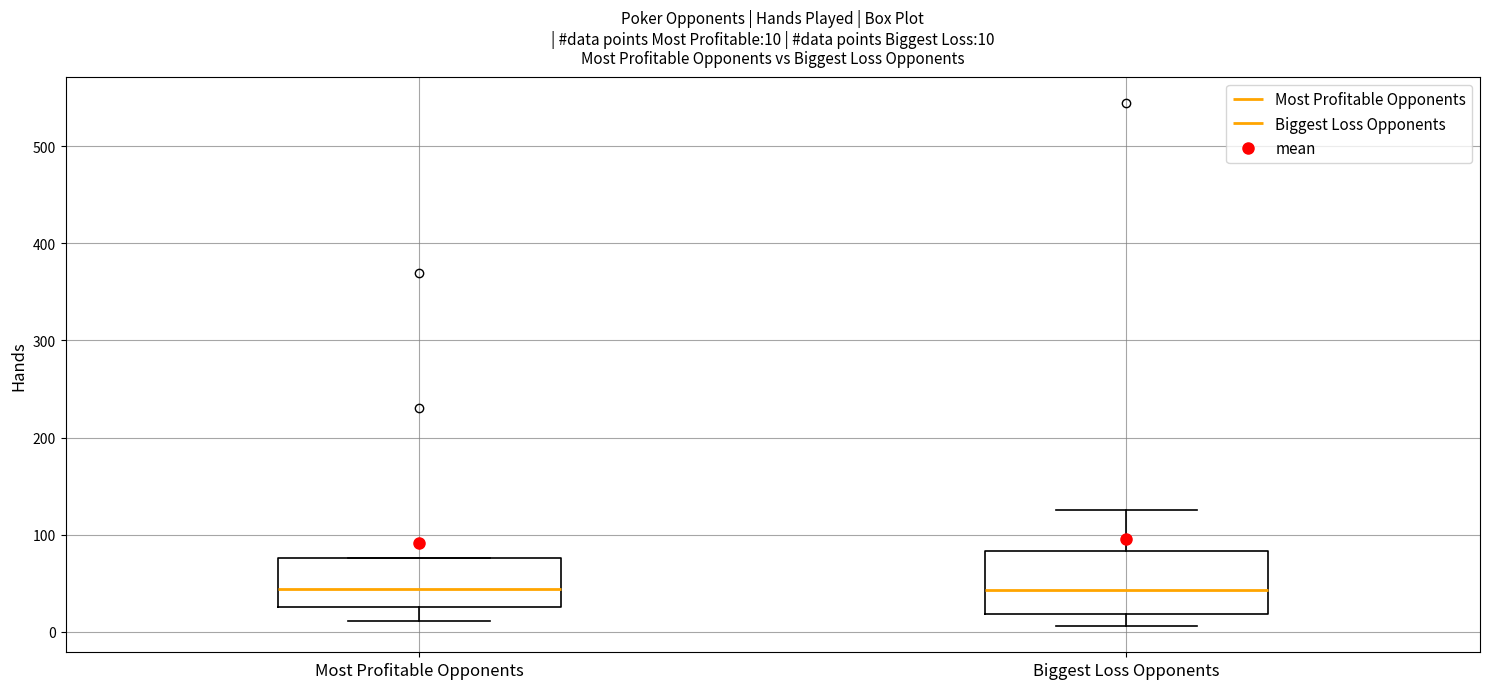

Which box is the tallest, from its lower edge to its upper edge?

Biggest Loss Opponents